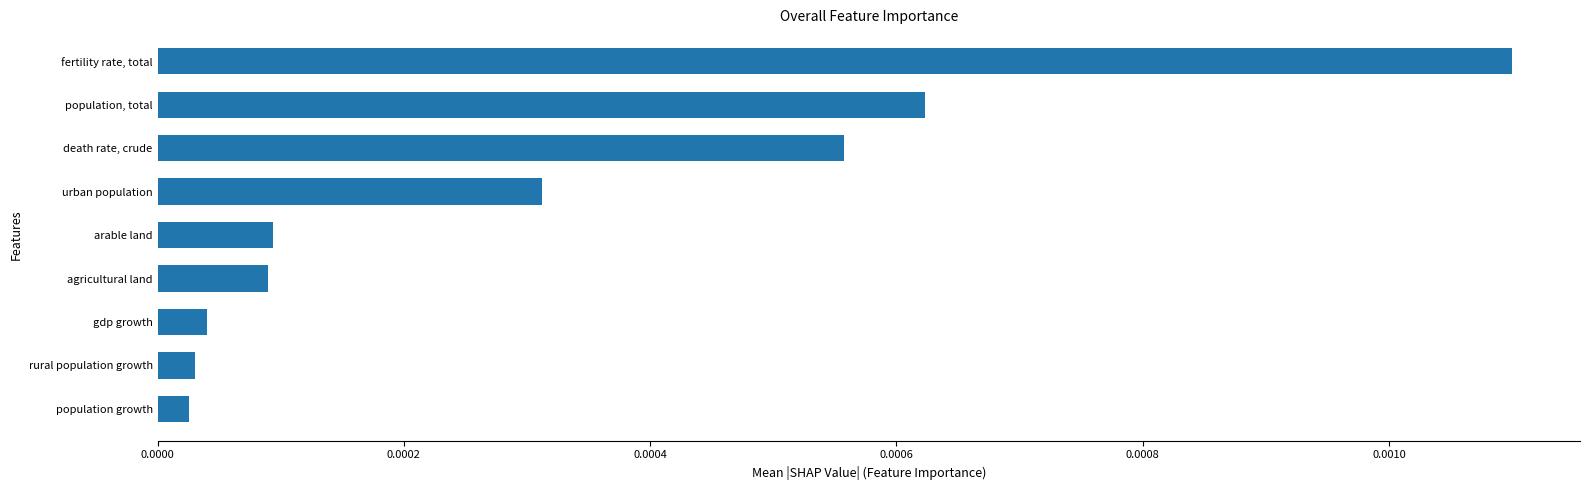

List the labels in order of value, largest first.

fertility rate, total, population, total, death rate, crude, urban population, arable land, agricultural land, gdp growth, rural population growth, population growth